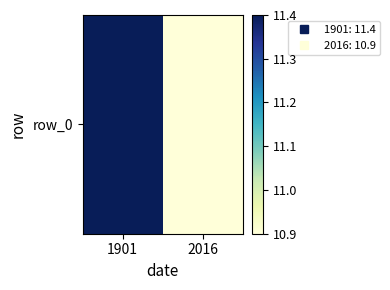

The chart shows a value of 14.2 at 2016. True or false?

False